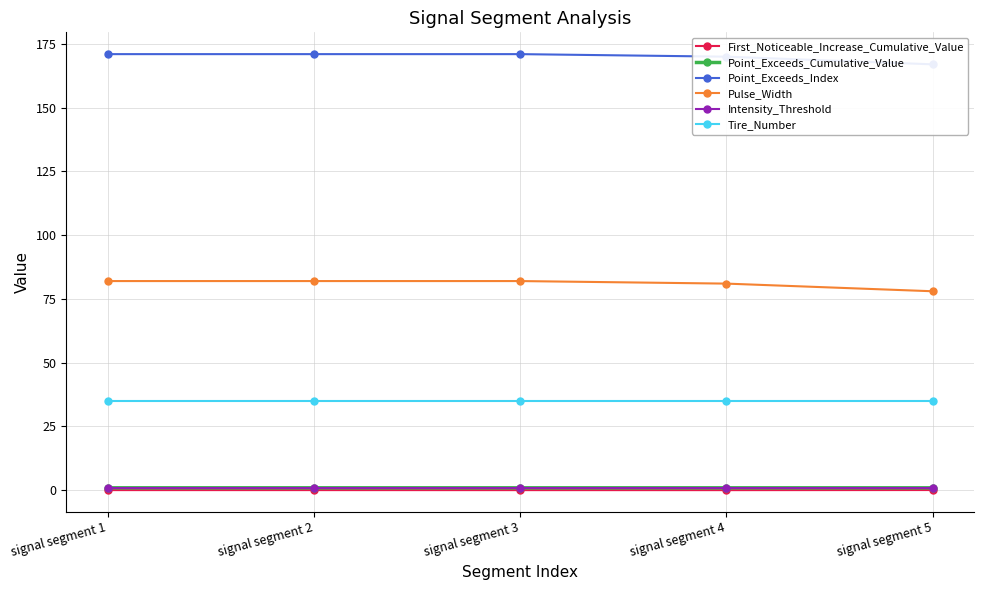

True or false: Pulse_Width and Intensity_Threshold cross at least once.

False